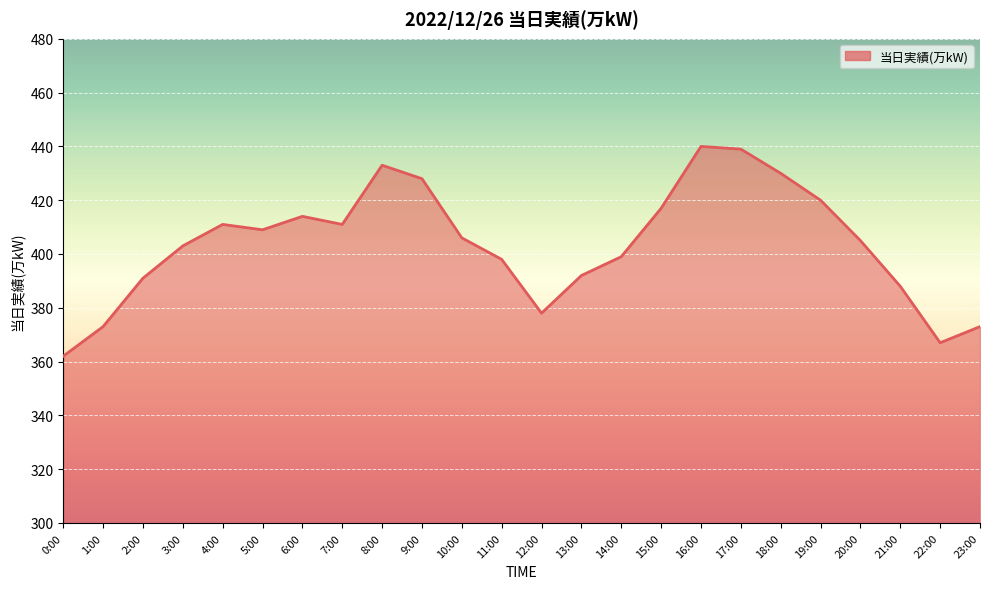

What is the change in value from 10:00 to 19:00?

+14